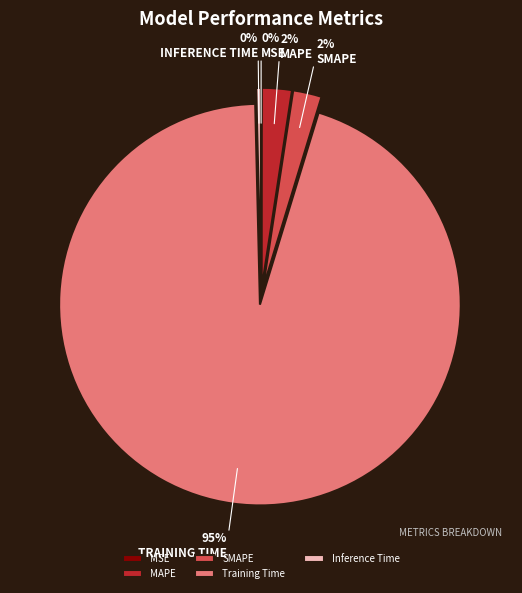

Do Training Time and Inference Time together represent more than half of the pie?

Yes